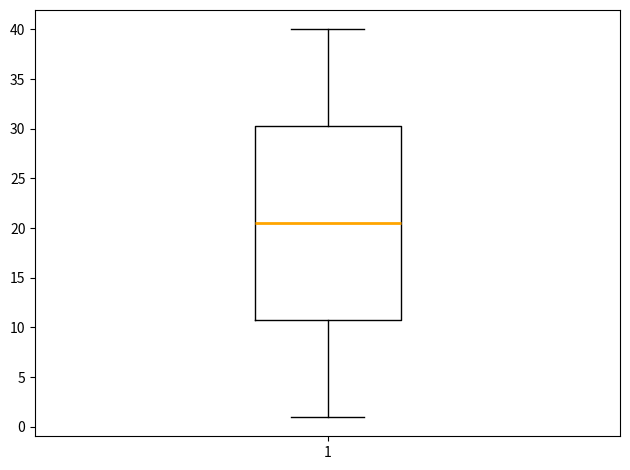

Read this box plot against the y-axis: the position of the median line, the range covered by the box, and the ends of both whiskers. The values are not printed on the chart, so give them approximately, as read against the axis.

median 20.5, box 11.0 to 30.5, whiskers 1.0 to 40.0